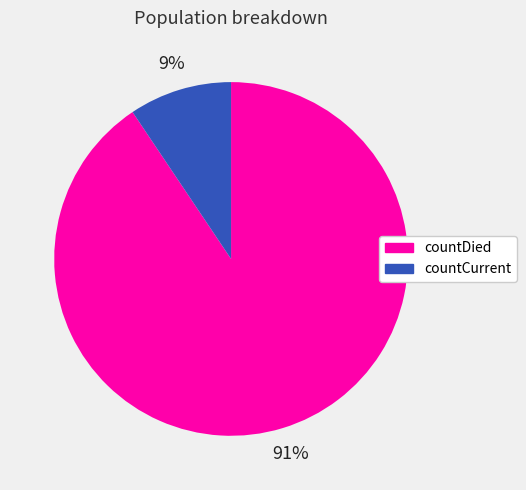

Which category has the smallest portion of the pie?

countCurrent